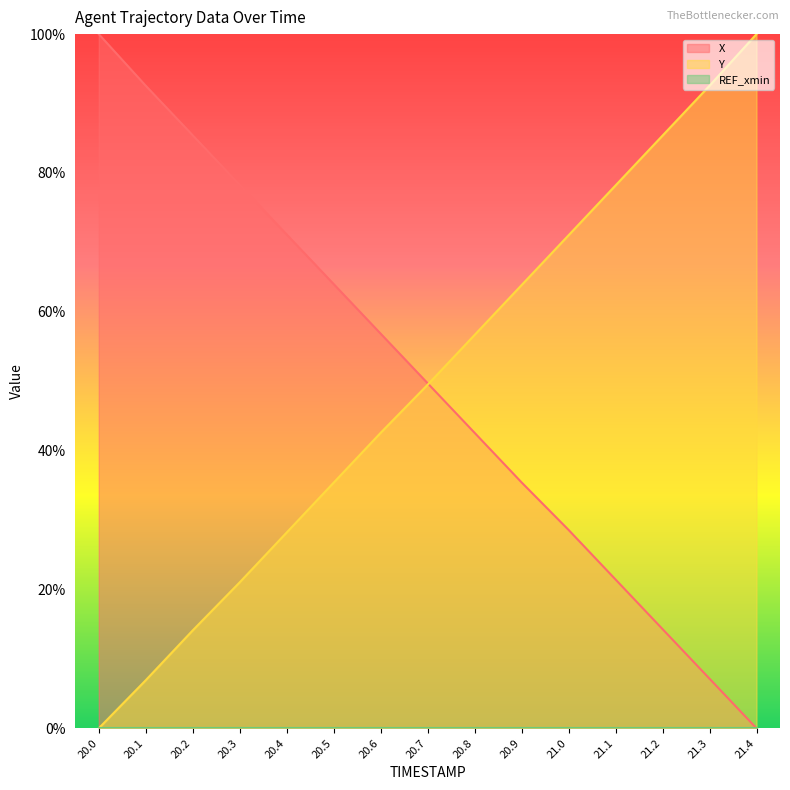

How many lines are shown in the chart?

3